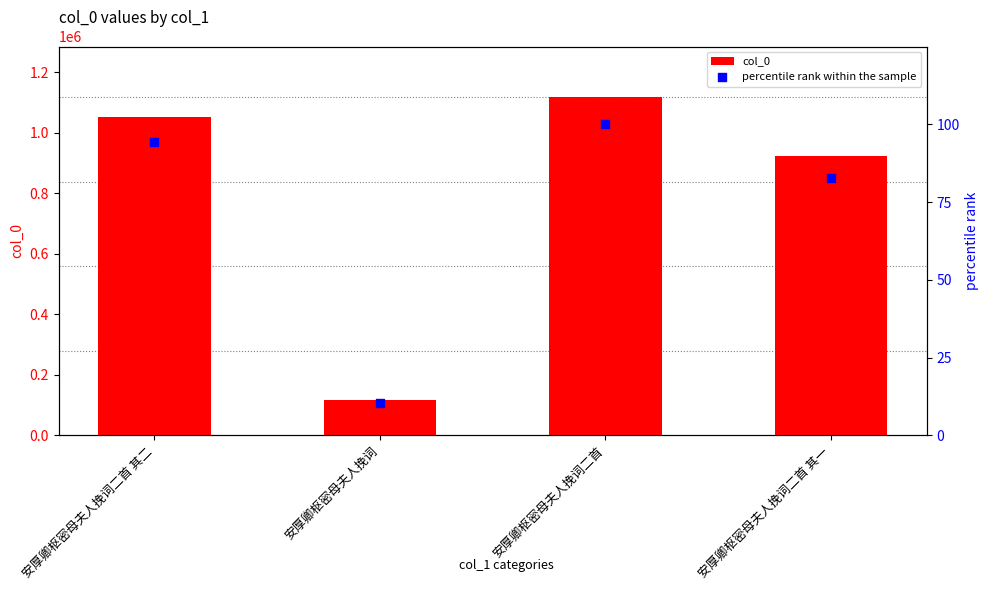

Which series contains the lowest Y value?

percentile rank within the sample